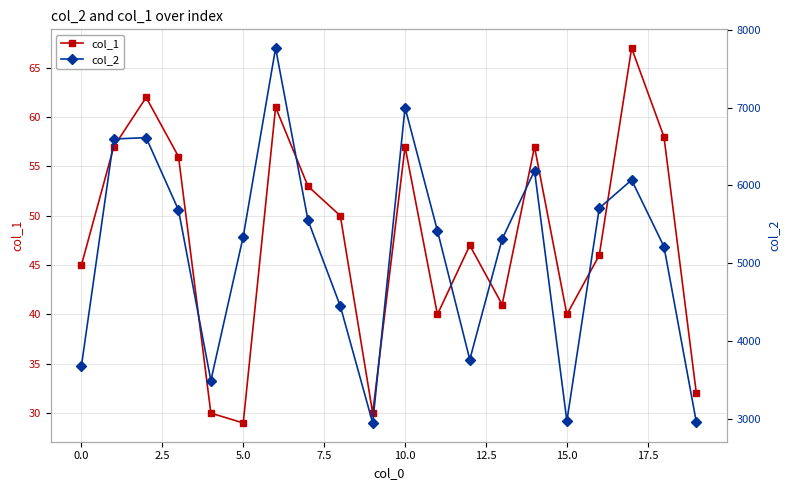

Which series has the widest spread of values?

col_2